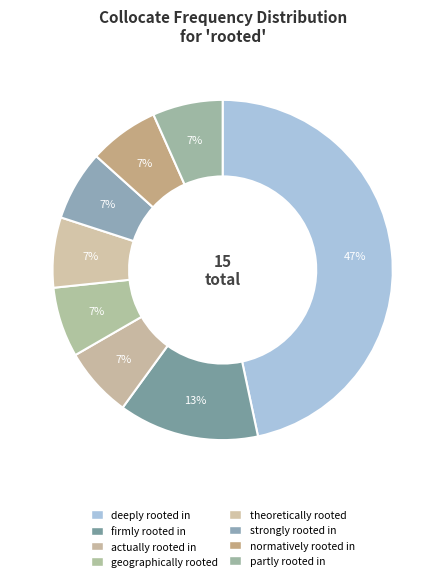

Does firmly rooted in represent more than half of the total?

No